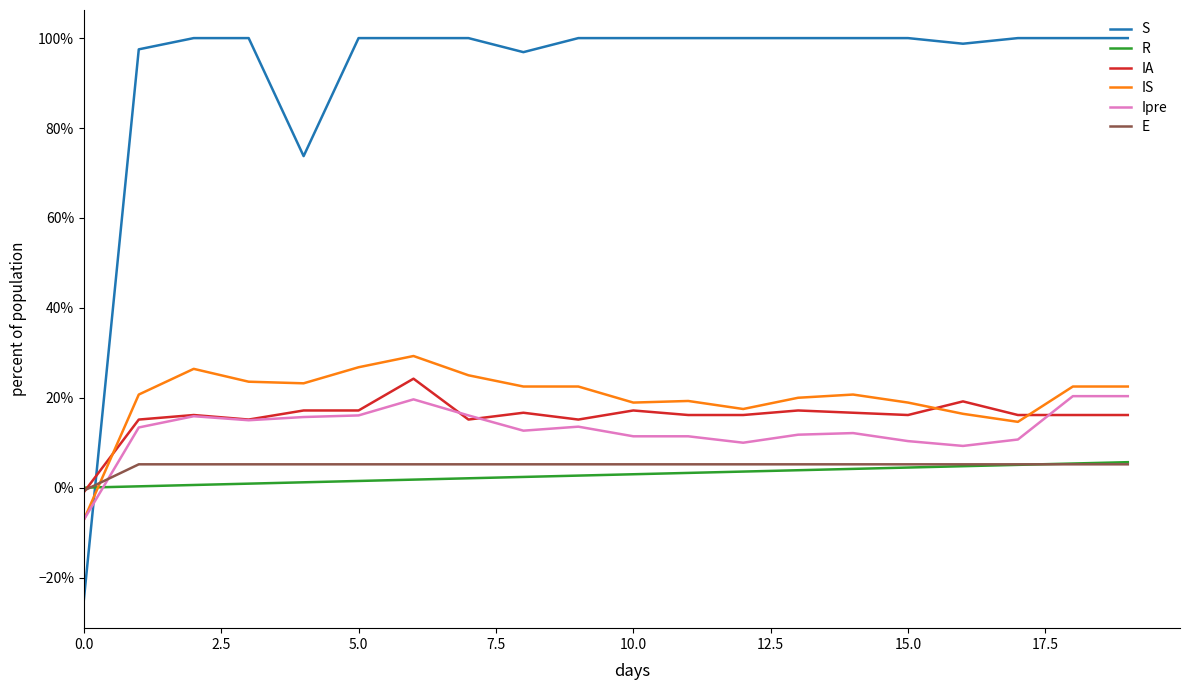

What is the difference between the second highest and second lowest values in the IS series?

0.1